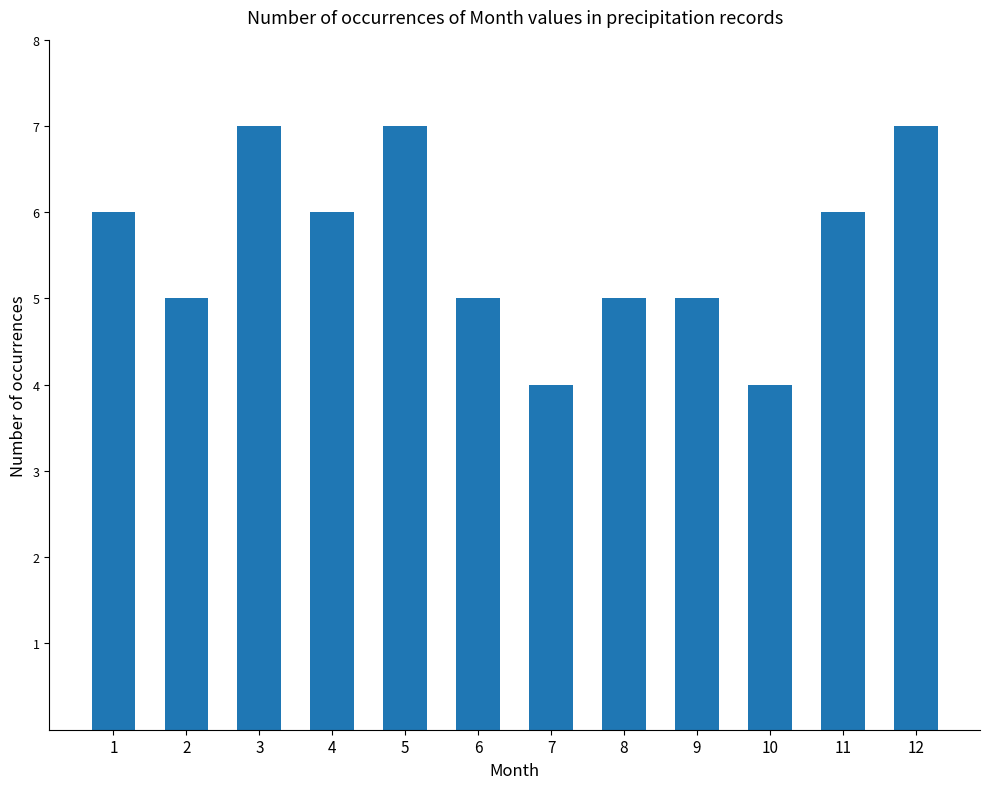

What is the value of the 9th bar from the left?

5